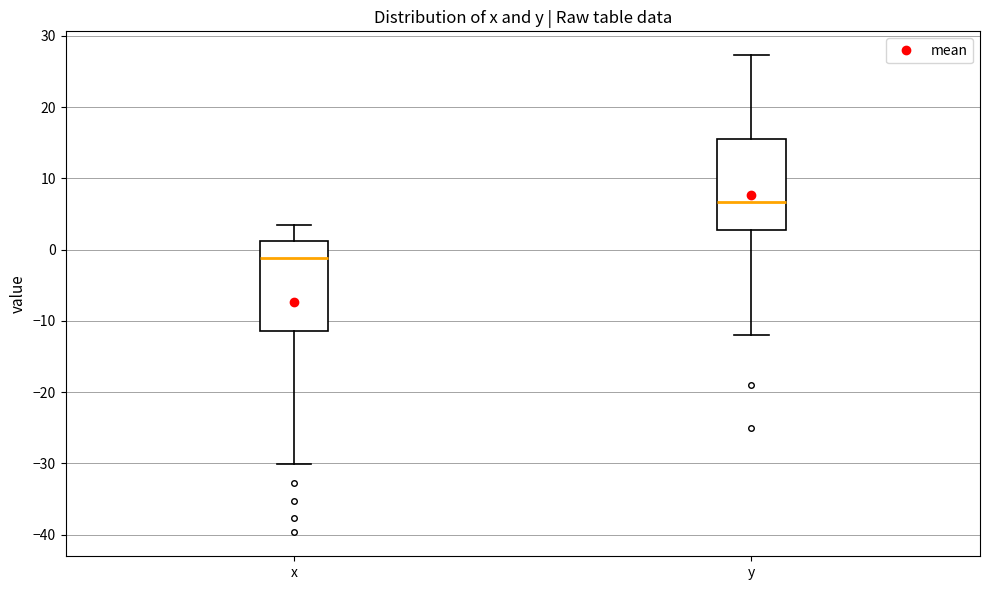

Reading left to right, read every box against the y-axis: the position of its median line, the range the box covers, and the ends of its whiskers. The values are not printed on the chart, so give them approximately, as read against the axis.

x: median -1, box -11 to 1, whiskers -30 to 4
y: median 7, box 3 to 15, whiskers -12 to 27